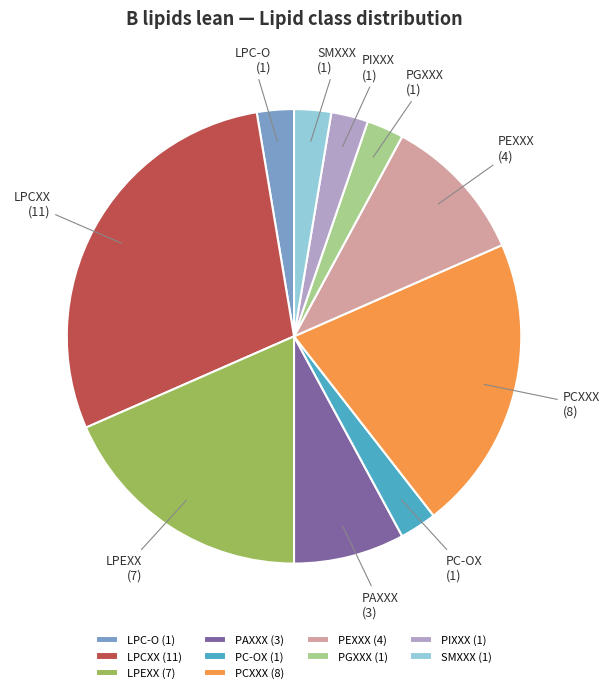

Is the sum of LPCXX and LPEXX greater than half?

No